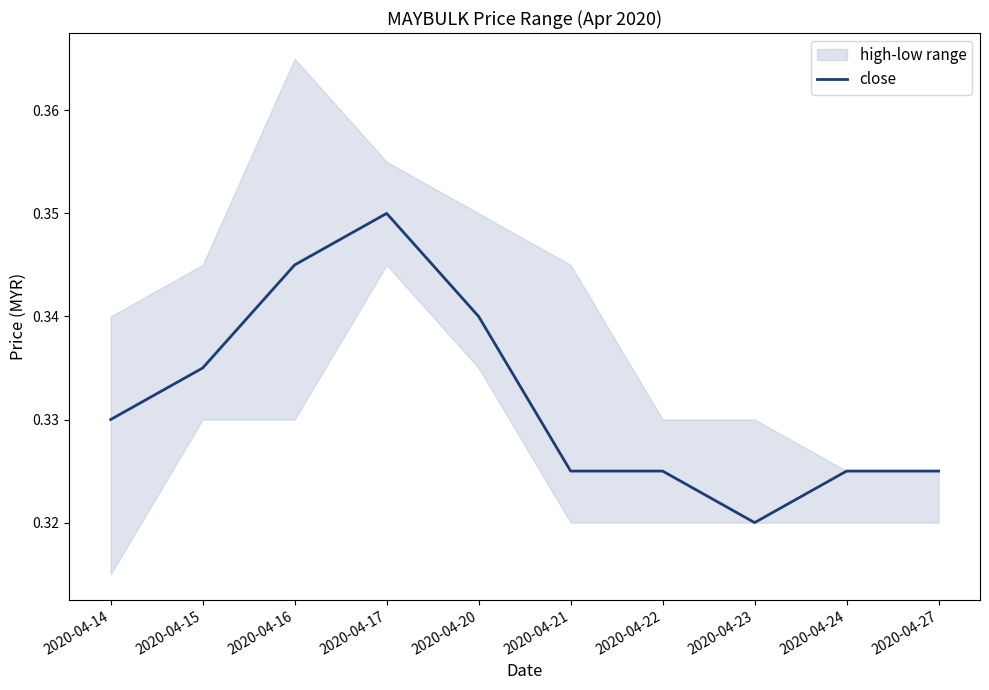

List the labels in order of value, largest first.

2020-04-17, 2020-04-16, 2020-04-20, 2020-04-15, 2020-04-14, 2020-04-21, 2020-04-22, 2020-04-24, 2020-04-27, 2020-04-23